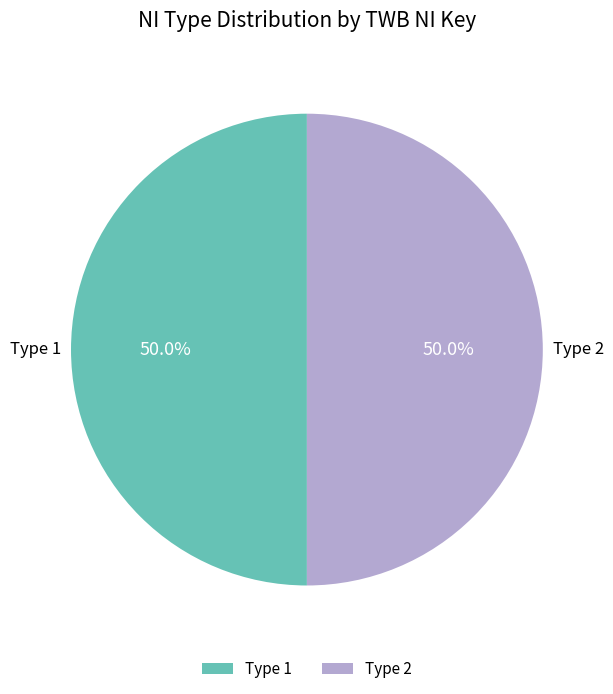

What is the ratio of the value at Type 1 to the value at Type 2?

1.0